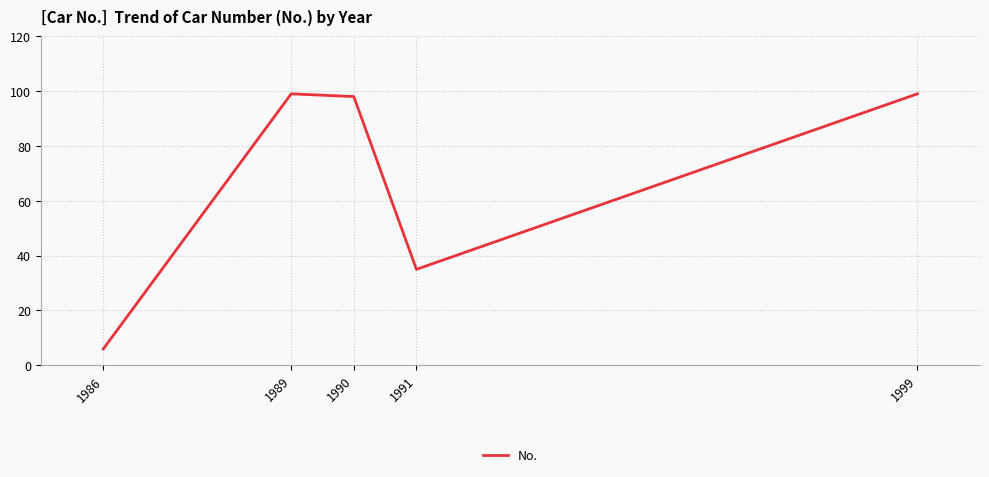

Where is the first local minimum?

1991